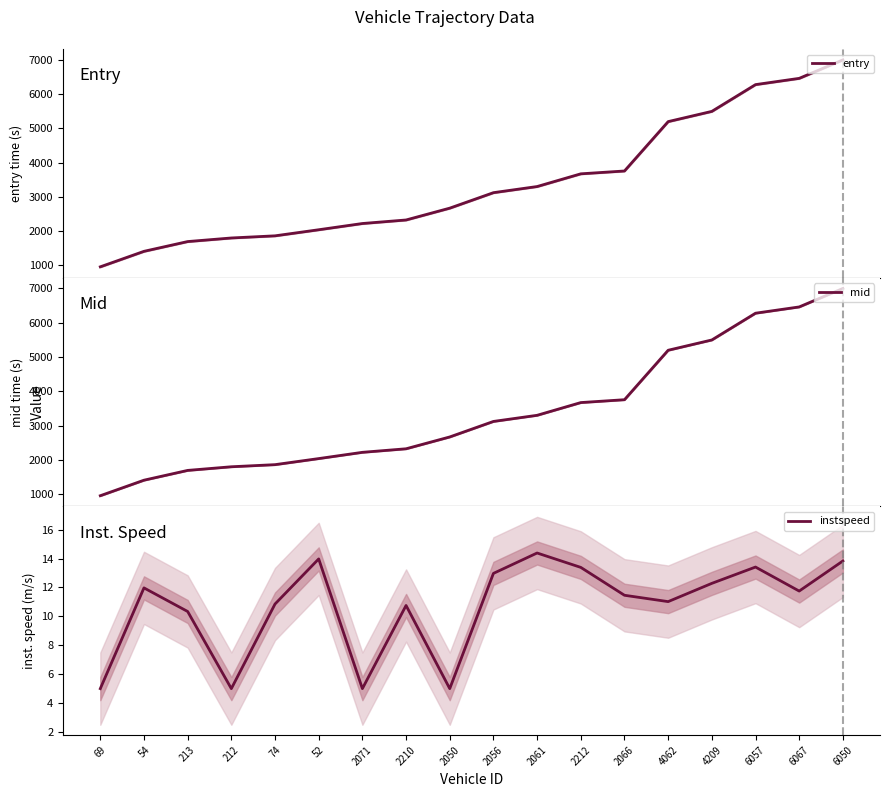

At which label does mid reach its minimum?

69